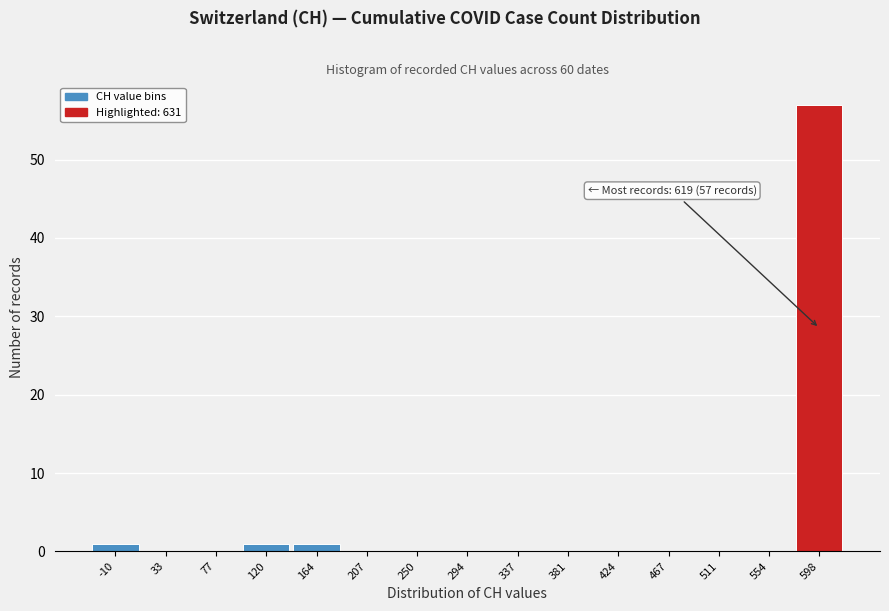

Reading left to right, transcribe all the data shown in this chart.

-10=1	33=0	77=0	120=1	164=1	207=0	250=0	294=0	337=0	381=0	424=0	467=0	511=0	554=0	598=57